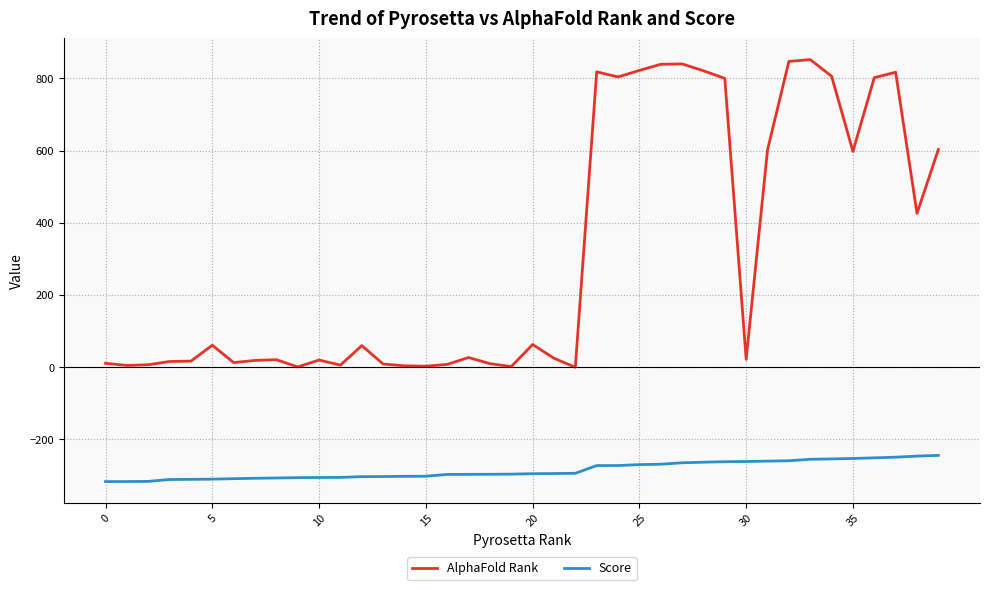

Which series has the largest total across all categories?

AlphaFold Rank